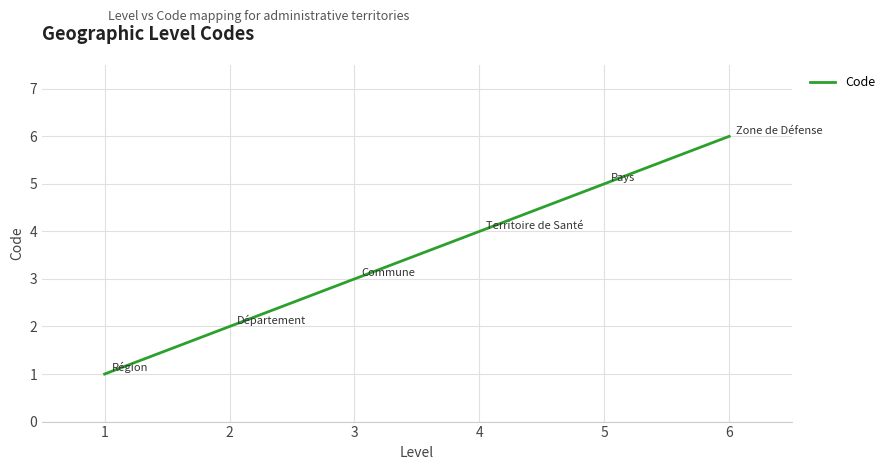

What is the smallest value displayed?

1